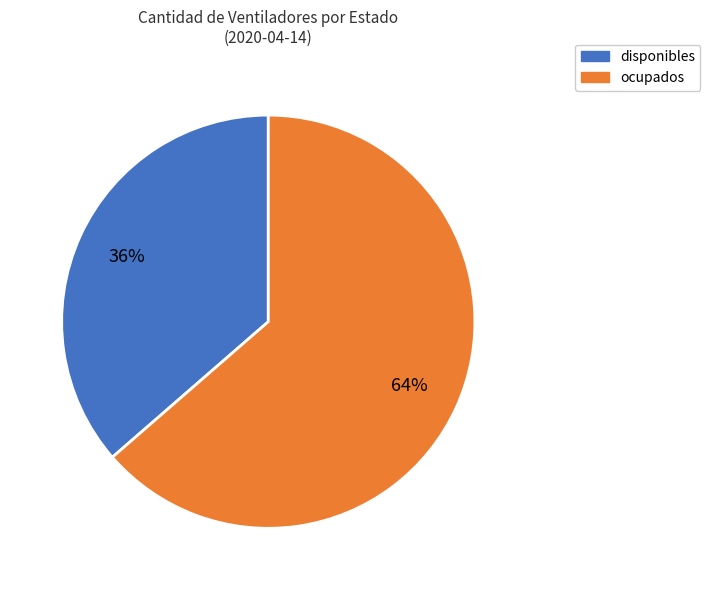

Is there a majority slice in this chart?

Yes